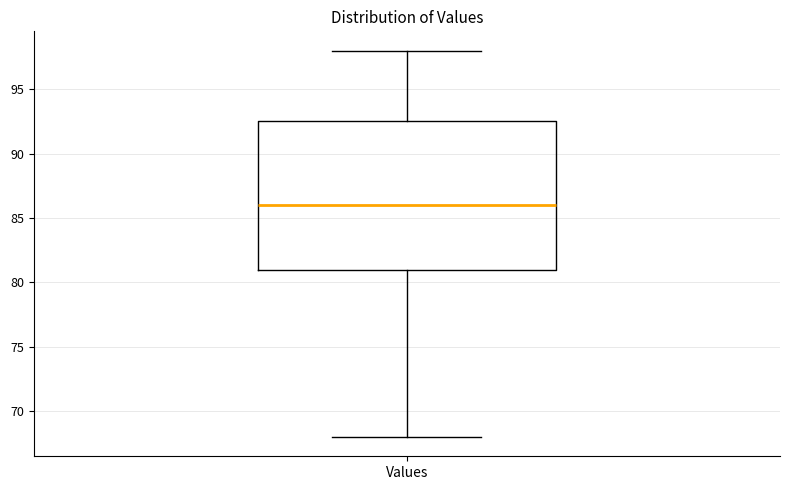

Read this box plot against the y-axis: the position of the median line, the range covered by the box, and the ends of both whiskers. The values are not printed on the chart, so give them approximately, as read against the axis.

median 86.0, box 81.0 to 92.5, whiskers 68.0 to 98.0